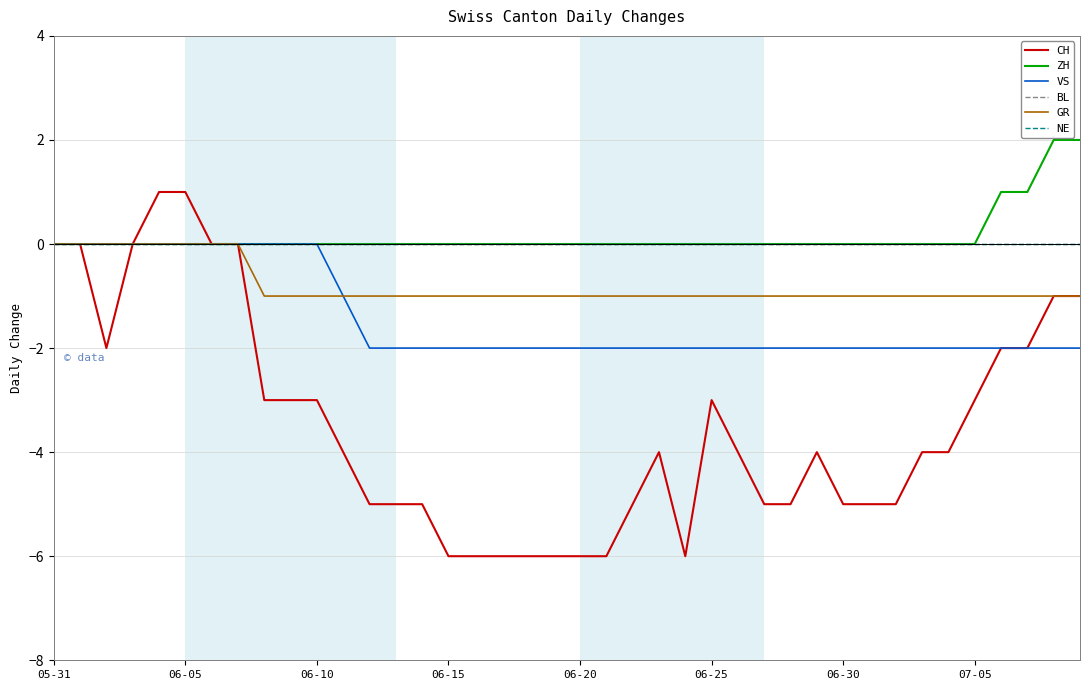

Is this an area chart (filled region under the line)?

No